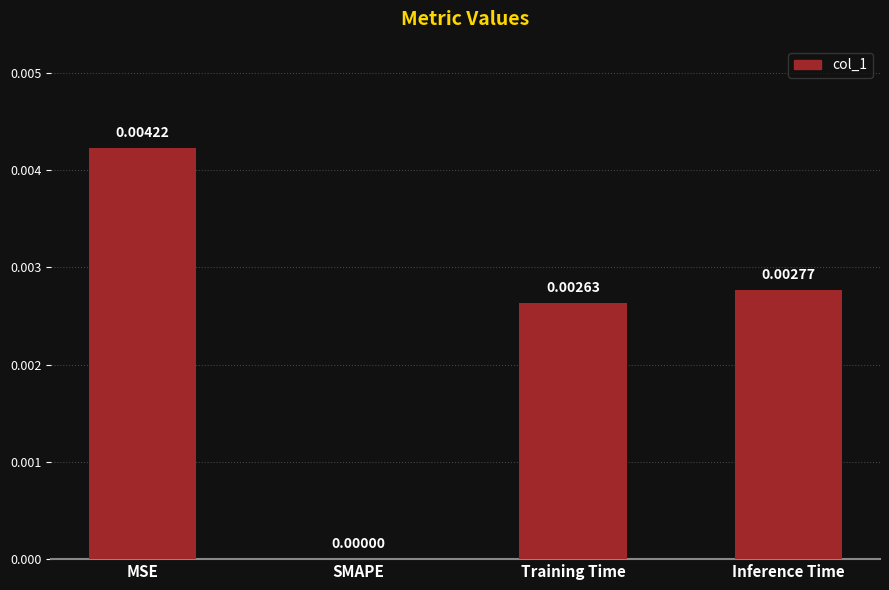

Between MSE and SMAPE, which is larger?

MSE